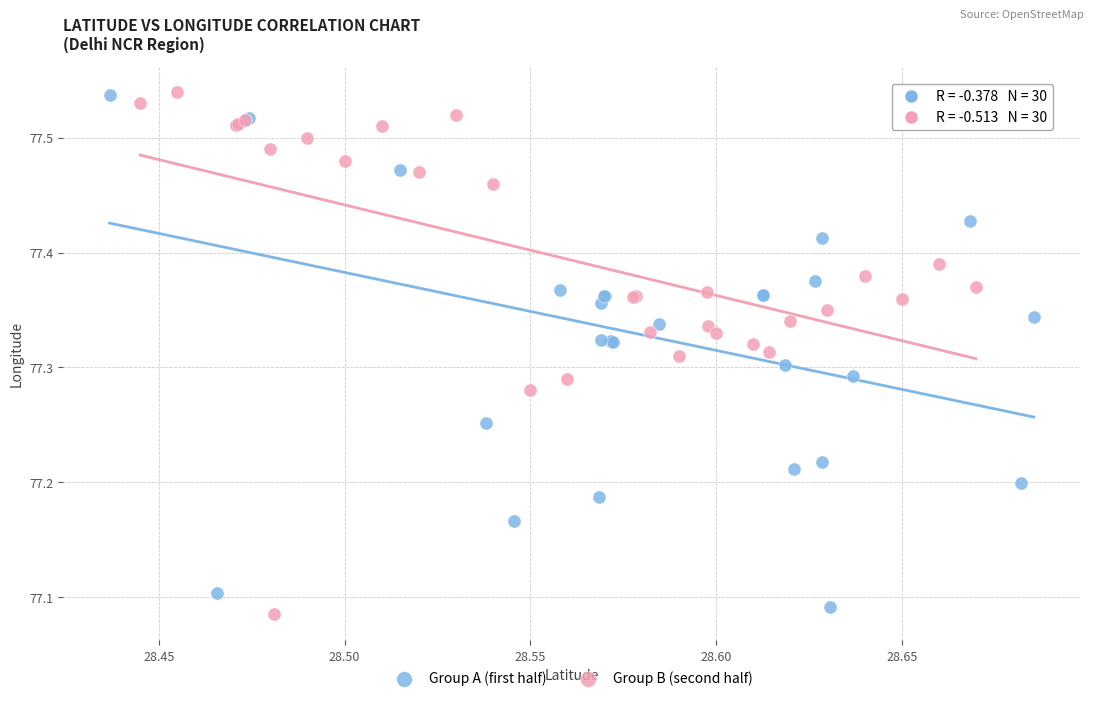

What are all the series names shown in the legend?

Group A (first half), Group B (second half)